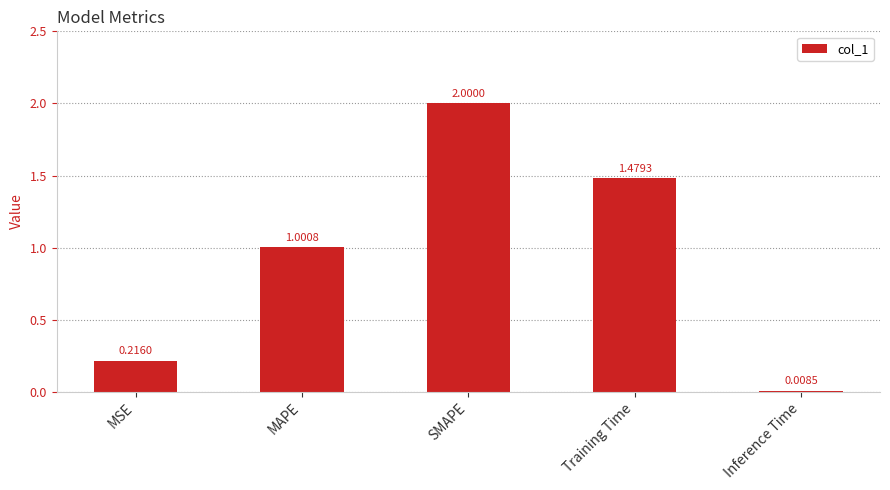

Approximately how many times larger is the value at Training Time compared to SMAPE?

0.7